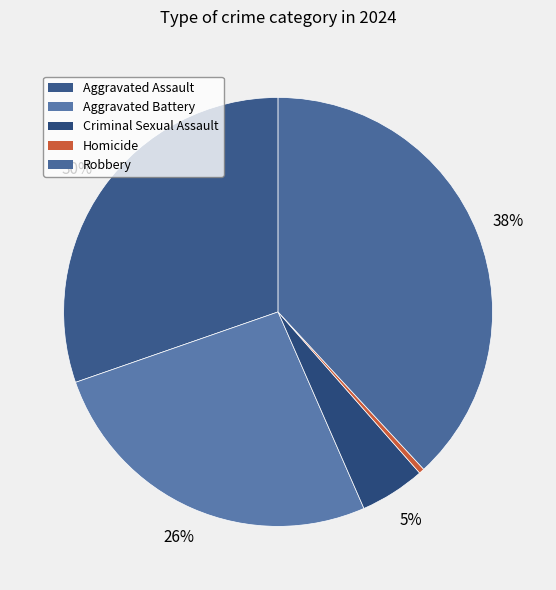

Approximately how many times larger is the value at Aggravated Battery compared to Homicide?

64.0